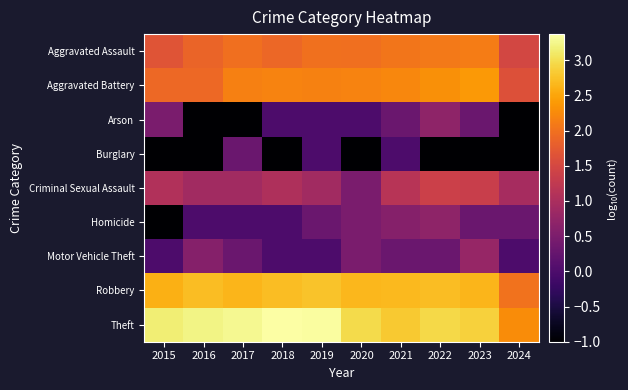

Which series has the largest total across all categories?

Theft